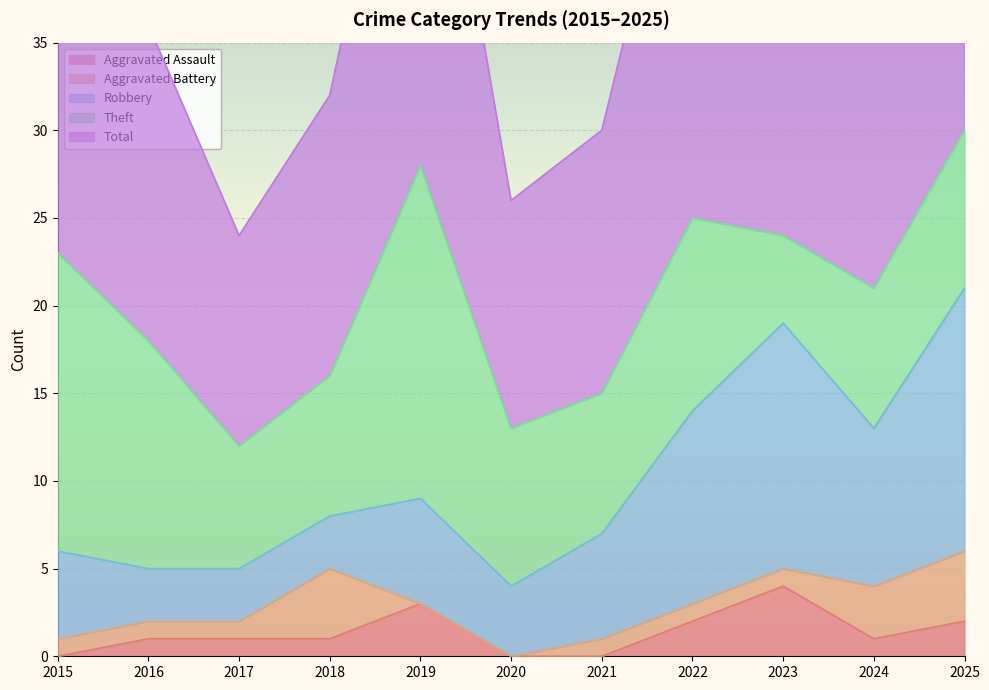

Is it true that Total equals 24 at 2023?

True